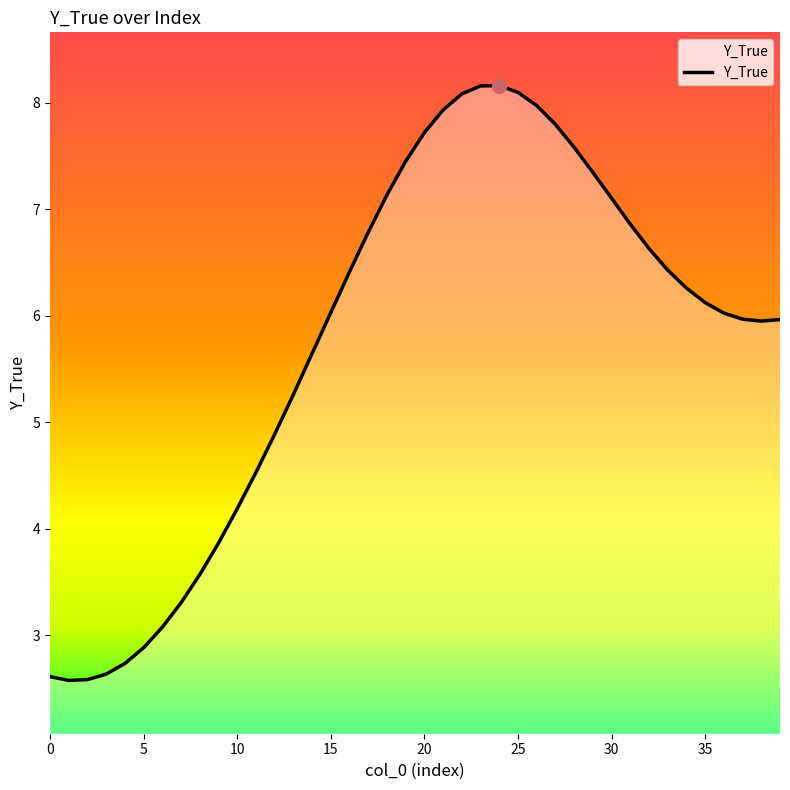

What is the difference between the maximum and minimum values?

5.6